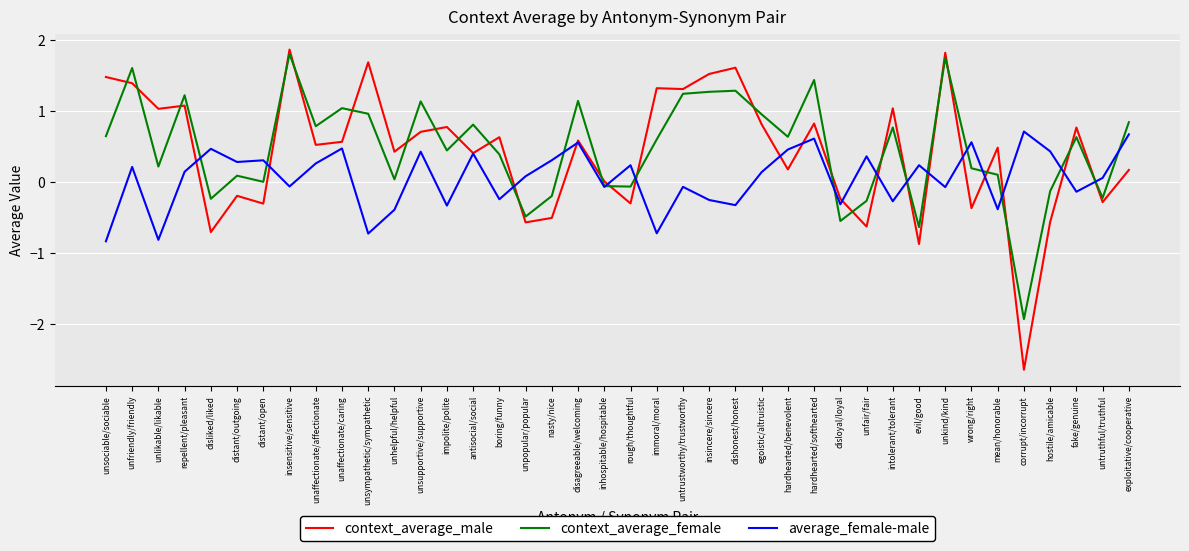

What position from the left is impolite/polite?

14